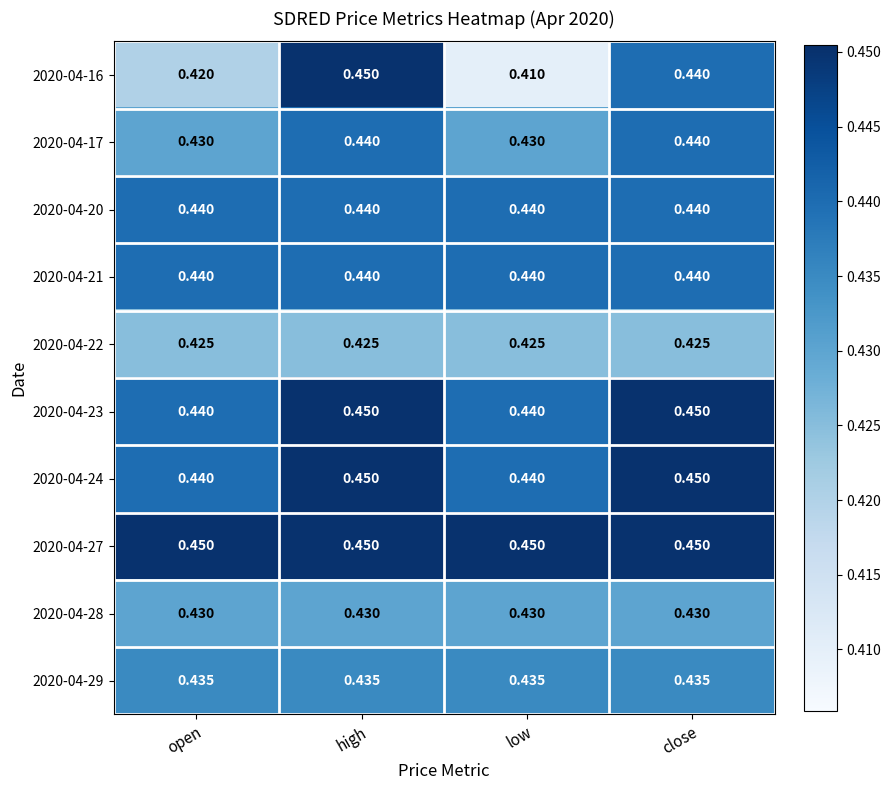

Which category has the highest value in the 2020-04-16 series?

high